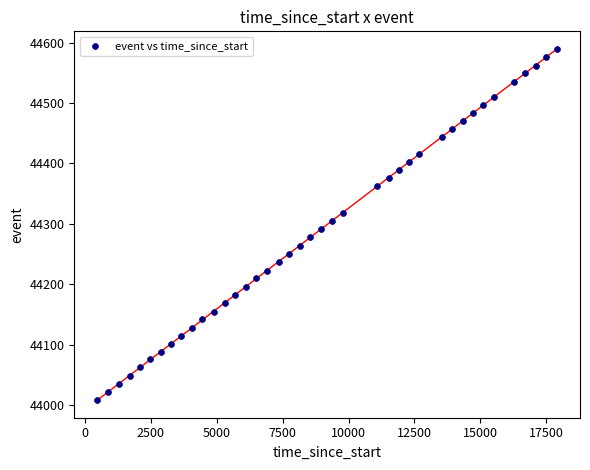

What is the range of Y values (max minus min)?

580